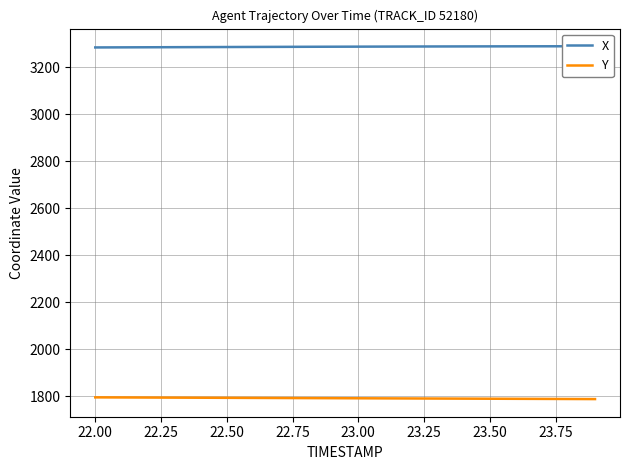

What is the highest value of the Y series?

1796.1